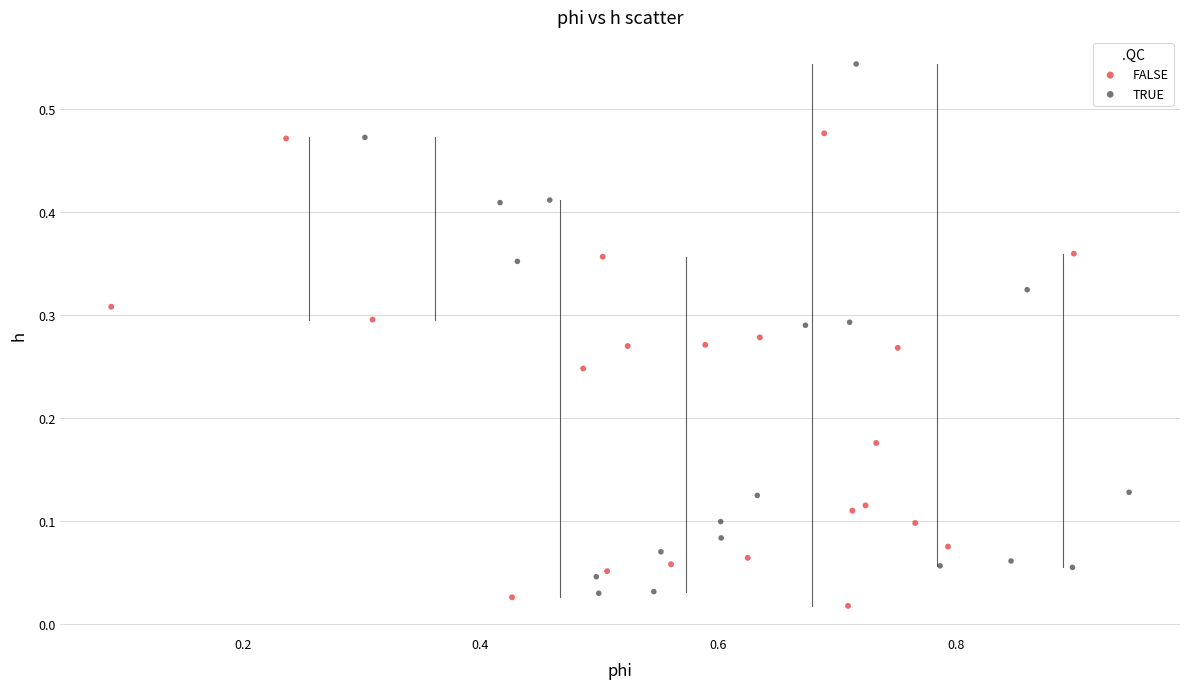

Which series contains the highest Y value?

TRUE